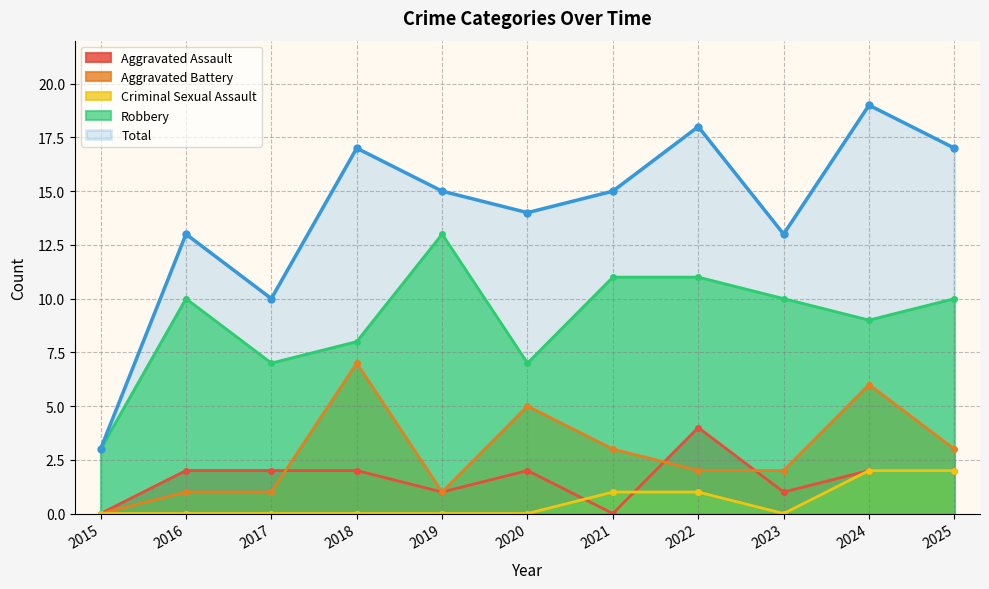

What is the highest value of the Total series?

19